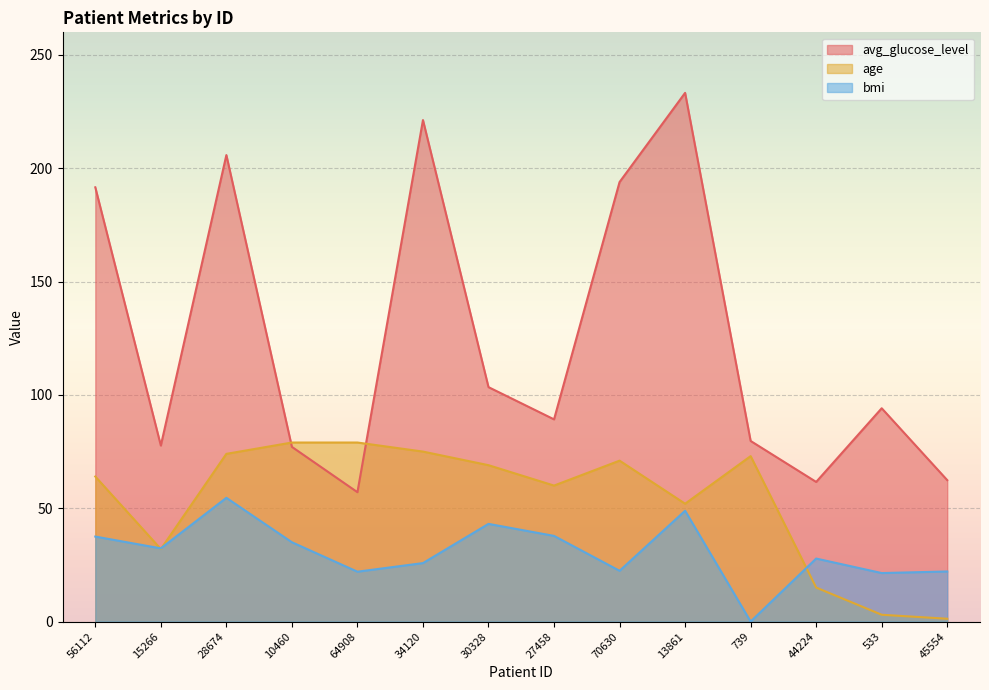

Rank the series by their average value, from highest to lowest.

avg_glucose_level, age, bmi